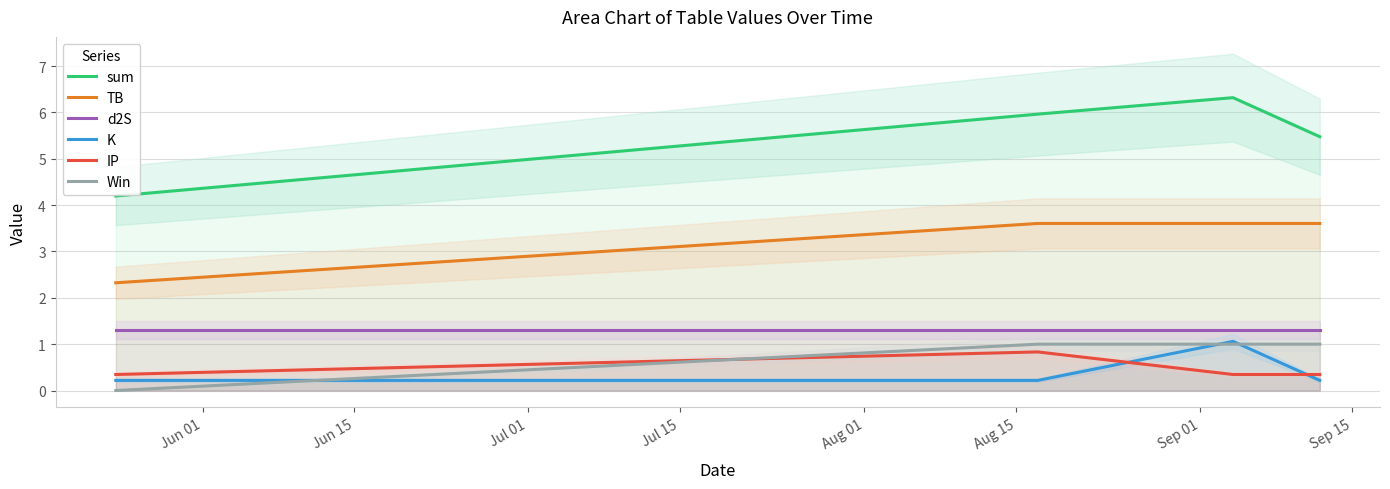

True or false: sum and IP cross at least once.

False